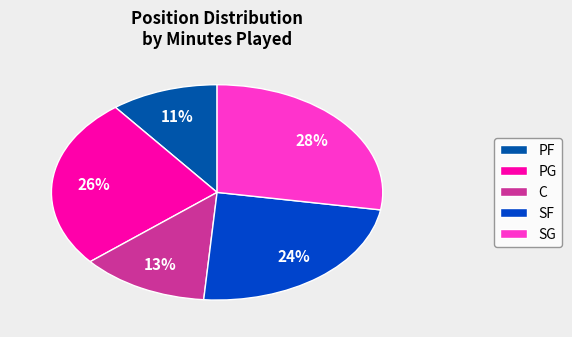

How many segments does this pie chart have?

5